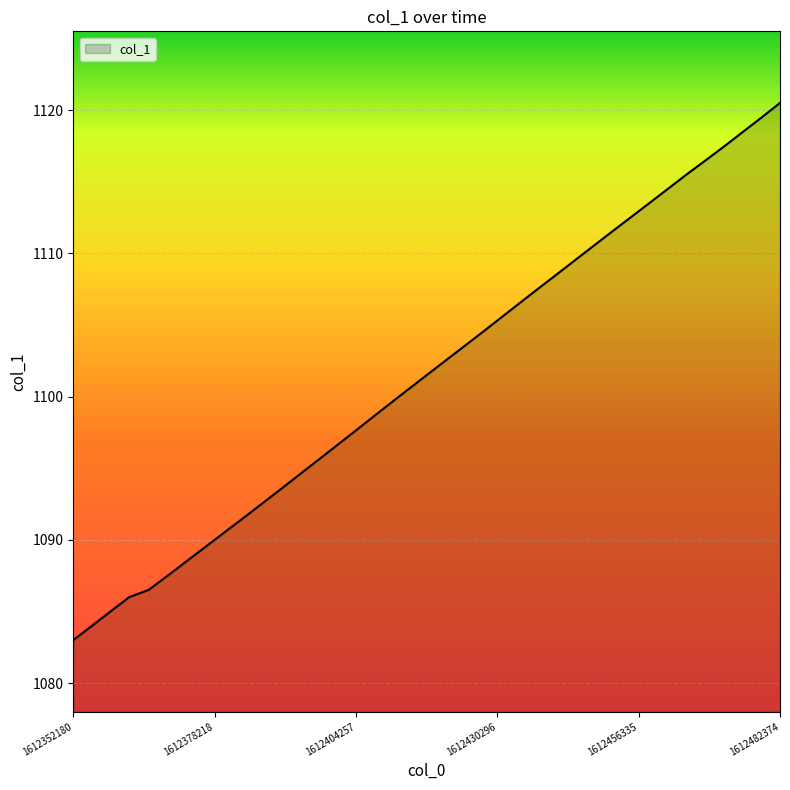

How many values are below 1102?

20